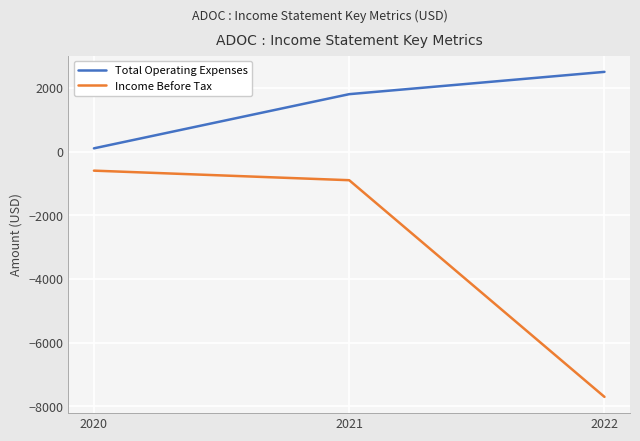

True or false: Total Operating Expenses has a value of 2500 at 2022.

True